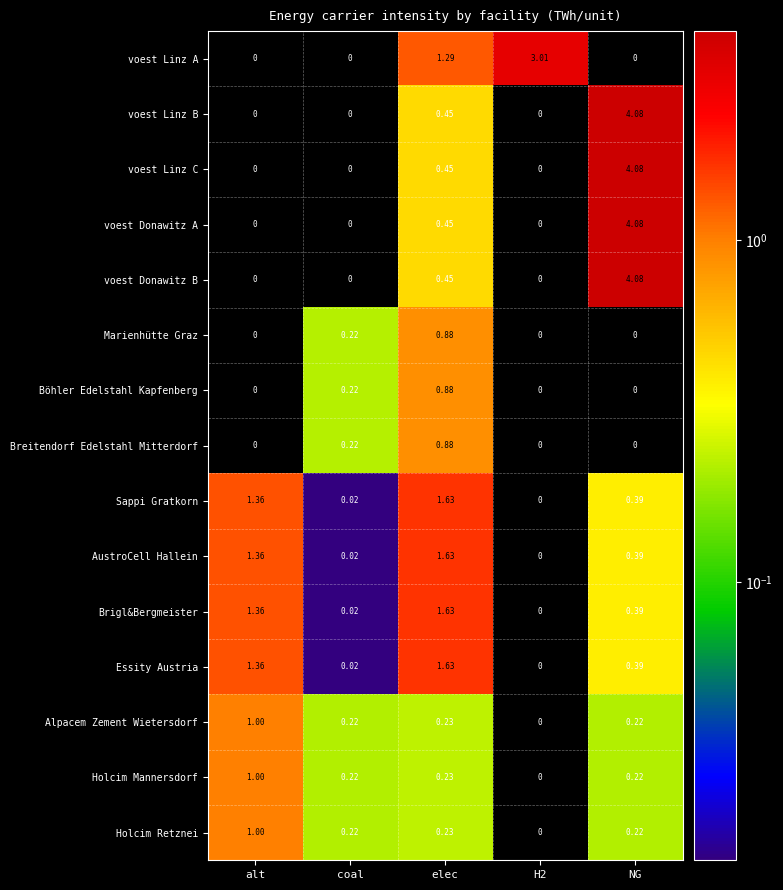

How many data points in Böhler Edelstahl Kapfenberg are above 0?

2